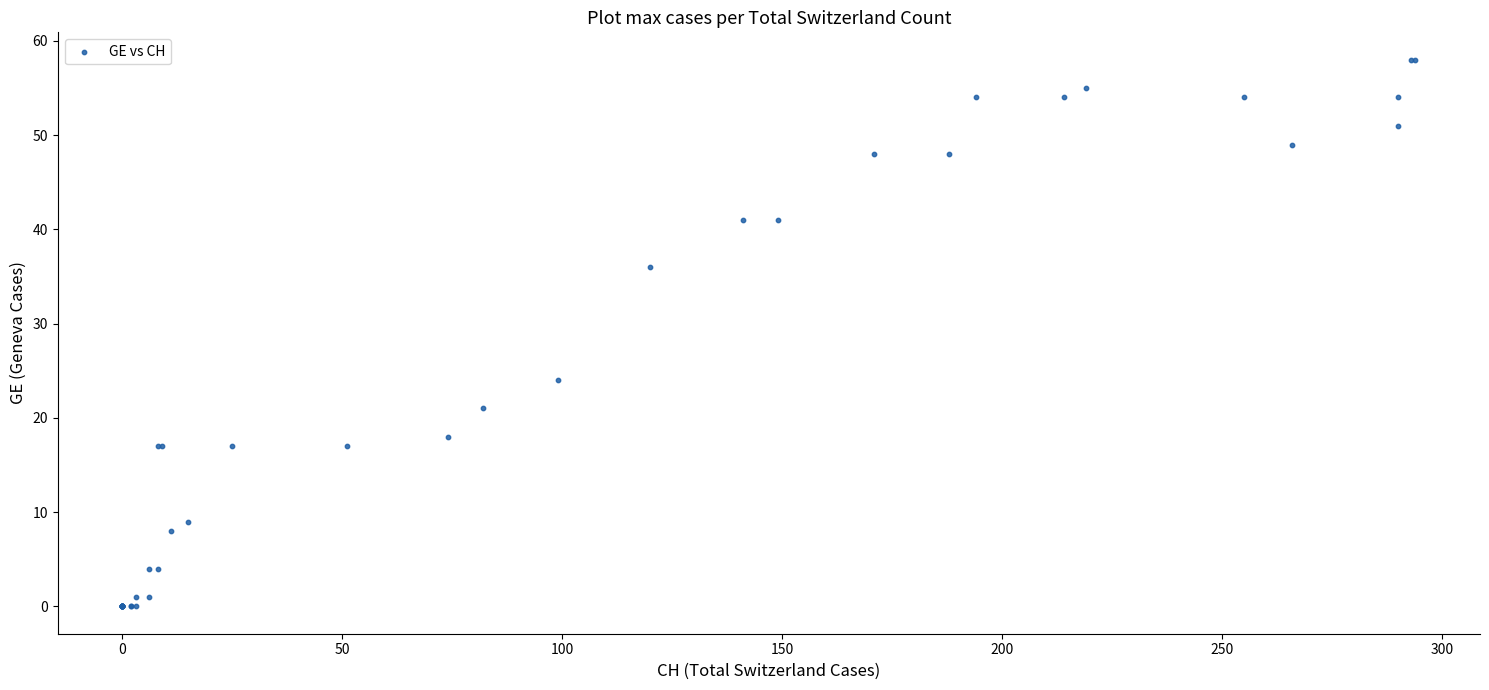

What Y value in the scatter plot is closest to 29?

24